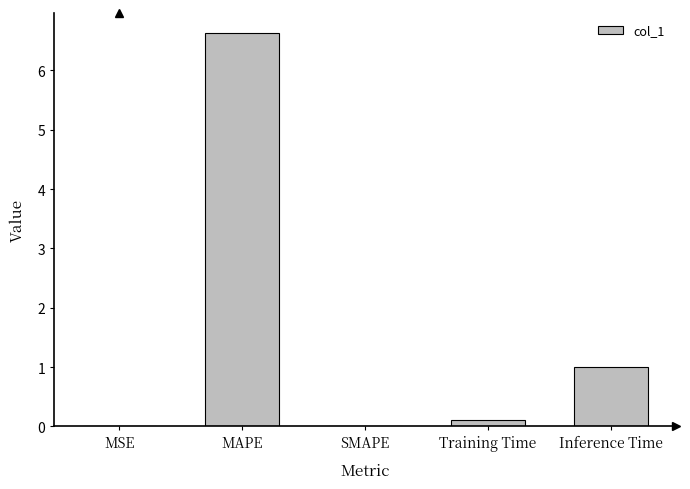

What is the maximum value shown in the chart?

6.6